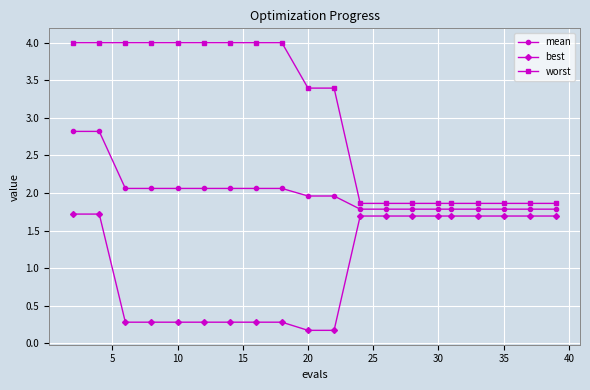

Which series has the largest total across all categories?

worst